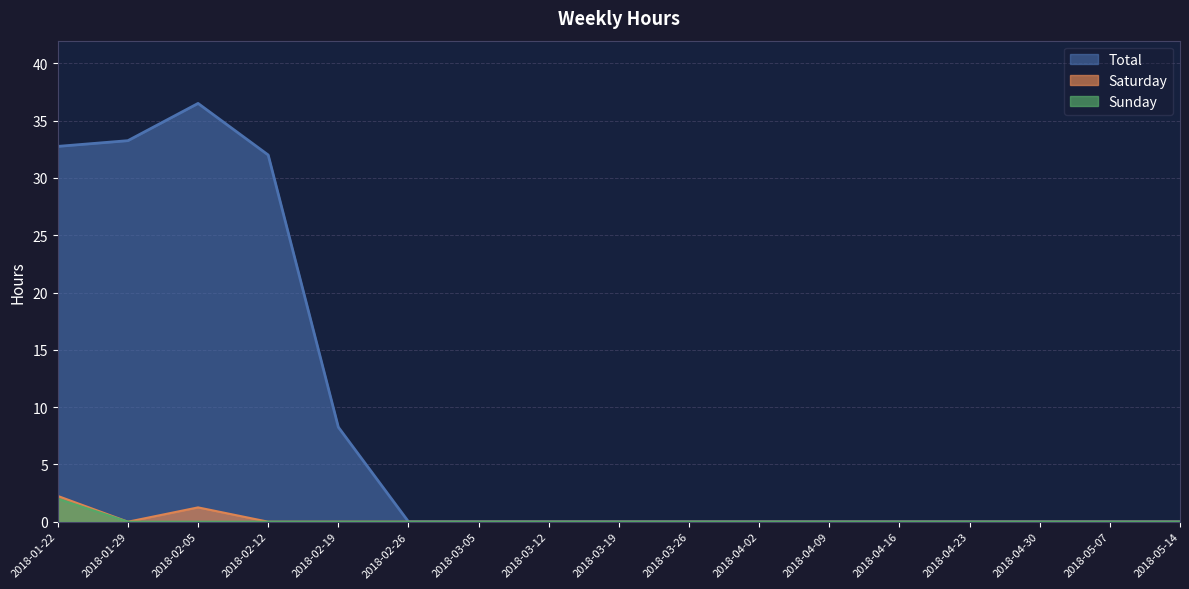

Does the chart have visible grid lines?

Yes